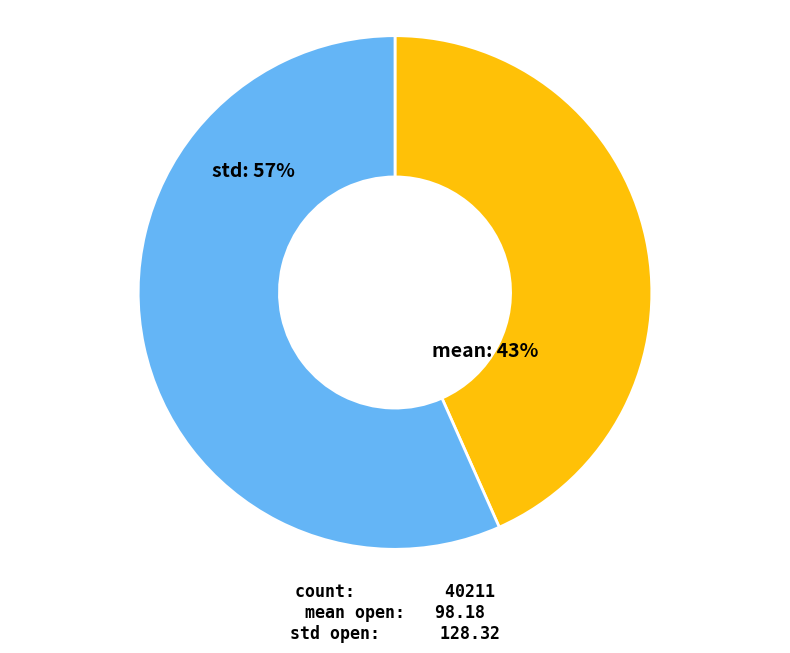

Is there any slice that represents more than half of the pie?

Yes